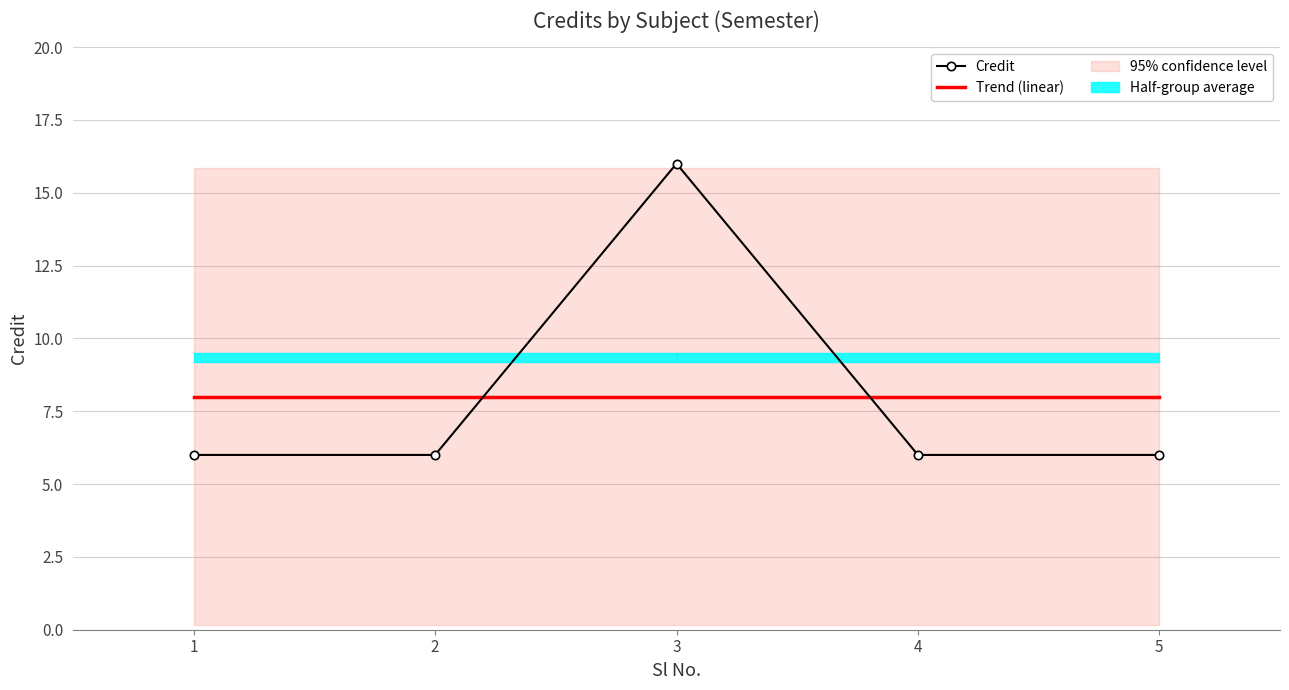

At which label is Credit closest to 11?

1